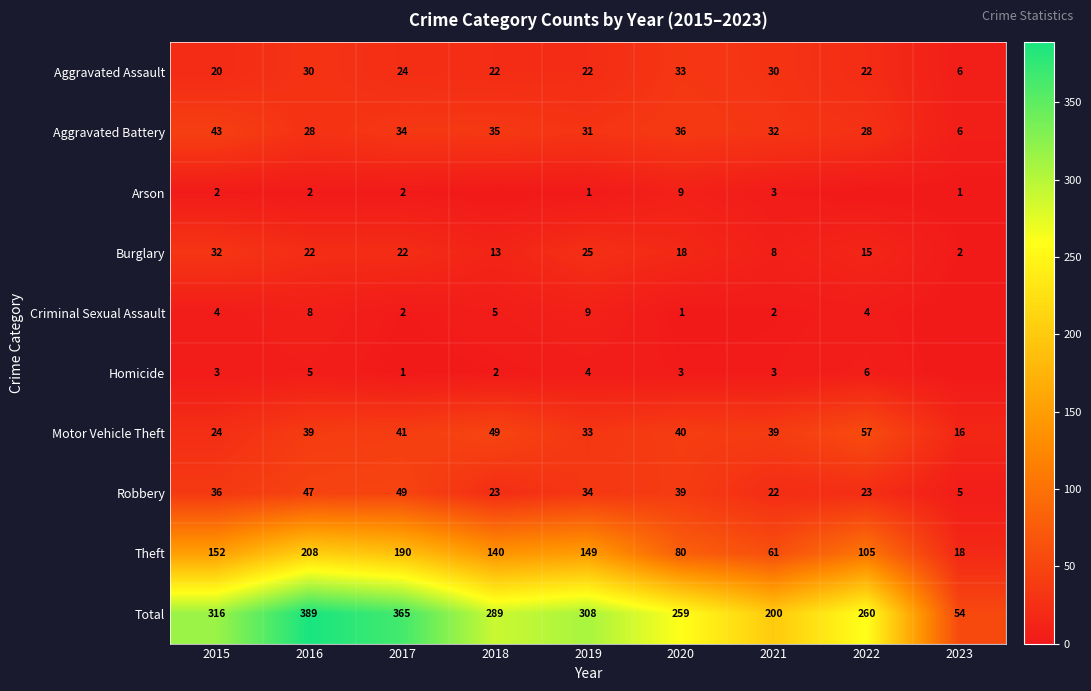

Which category has the lowest value in the Total series?

2023